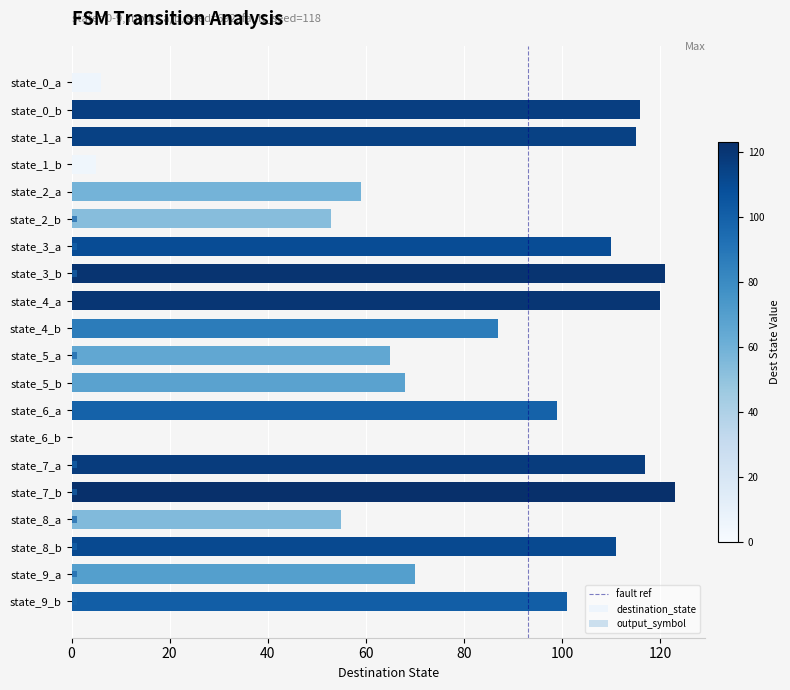

Which series has the largest range (max minus min)?

destination_state